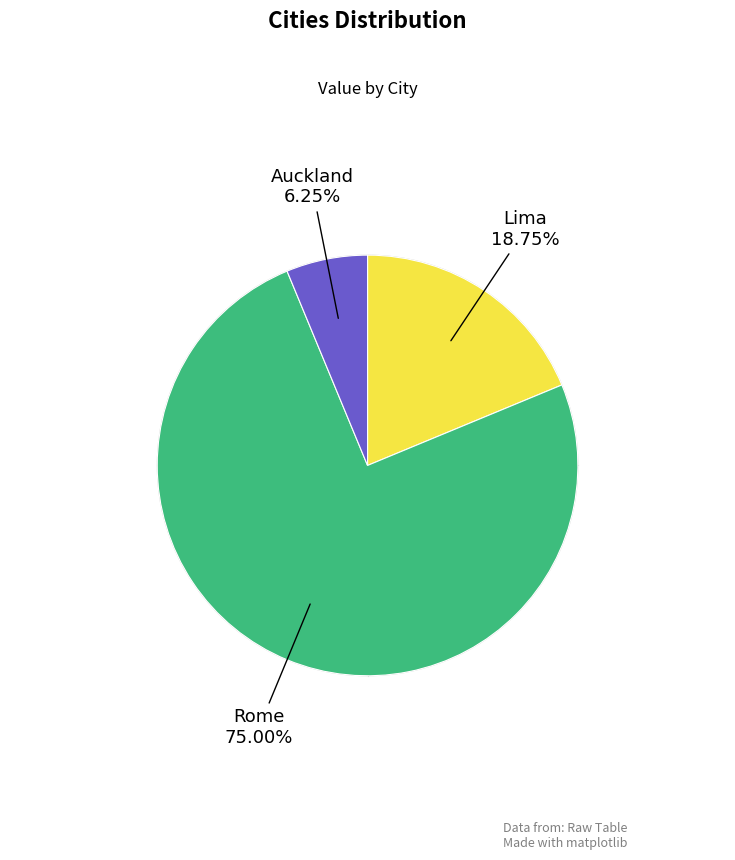

Is there a majority slice in this chart?

Yes